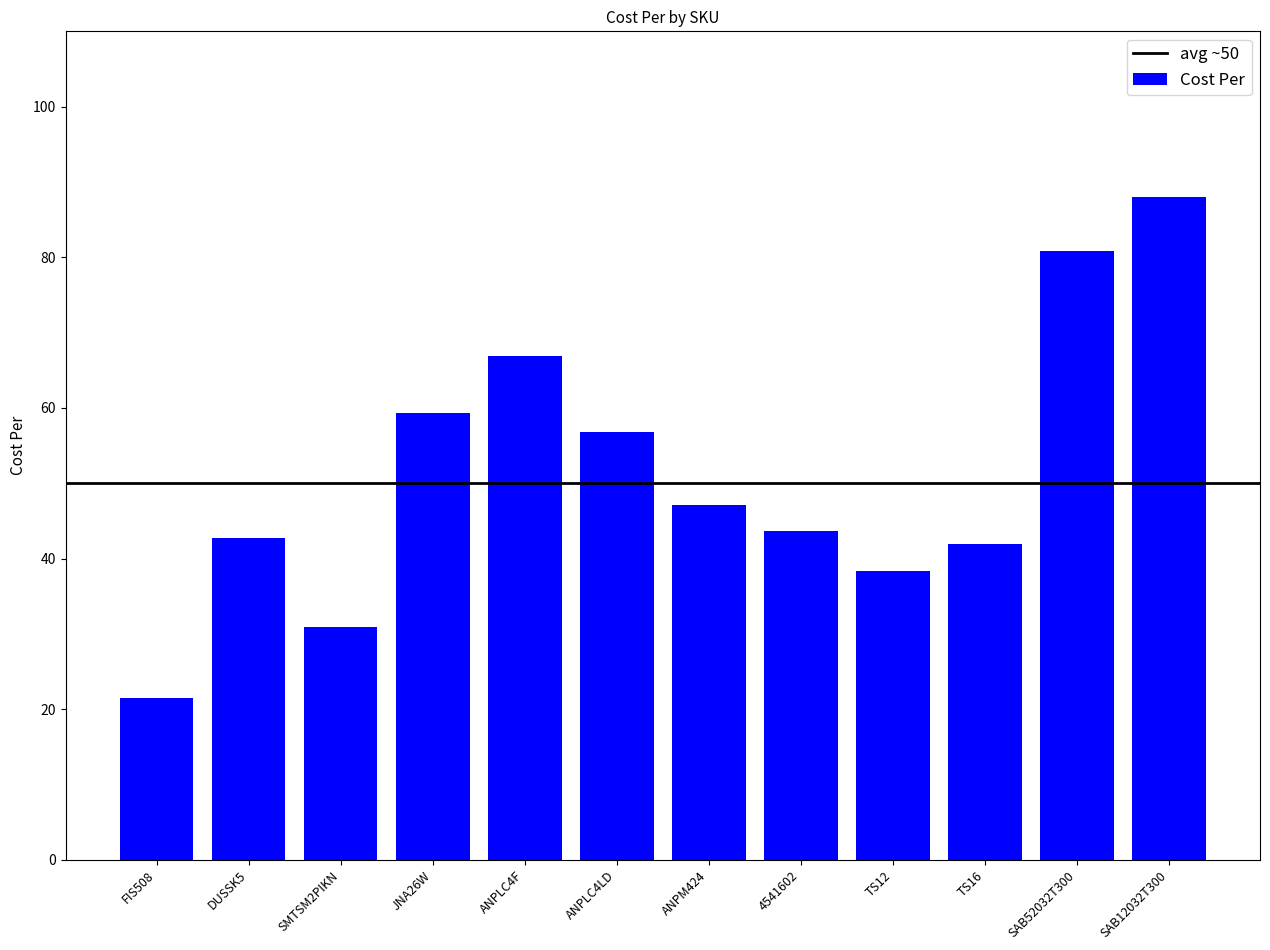

The value at ANPLC4F is 66.9. True or false?

True